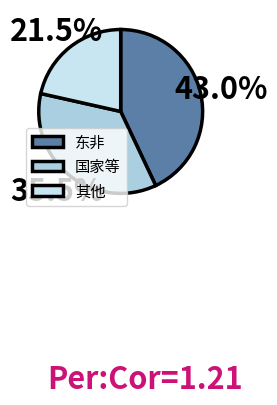

Which category has the biggest portion of the pie?

东非